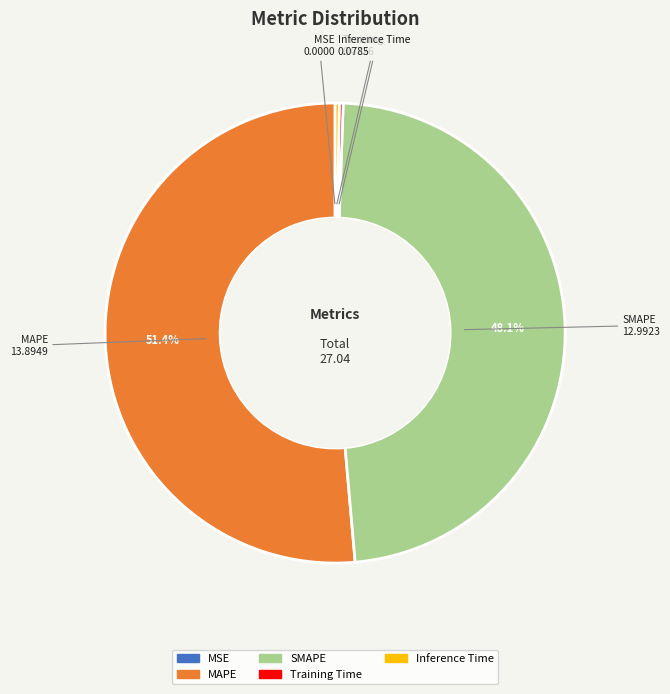

Which category has the biggest portion of the pie?

MAPE